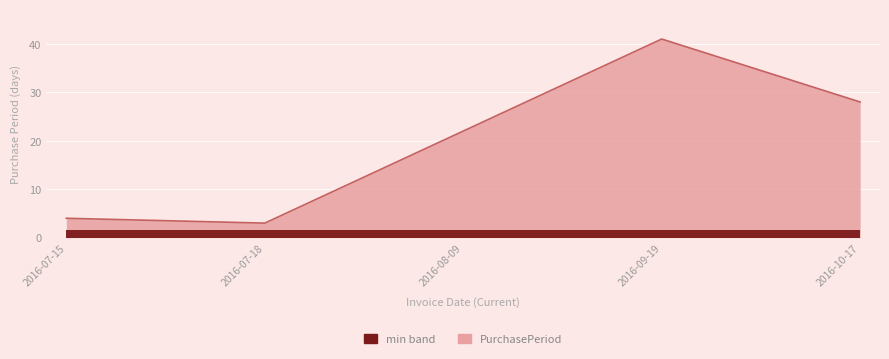

List the labels in order of value, smallest first.

2016-07-18, 2016-07-15, 2016-08-09, 2016-10-17, 2016-09-19